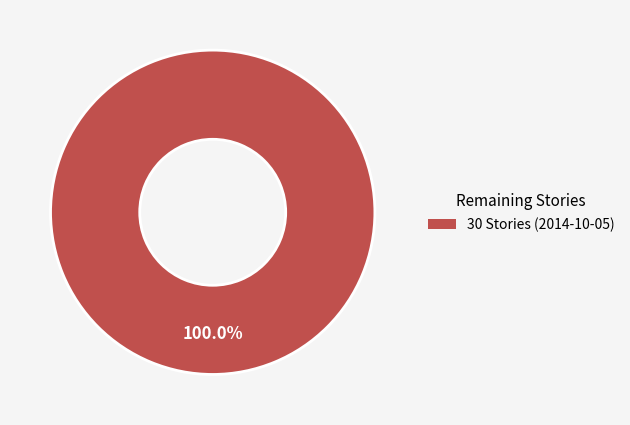

What is the majority slice?

30 Stories (2014-10-05)